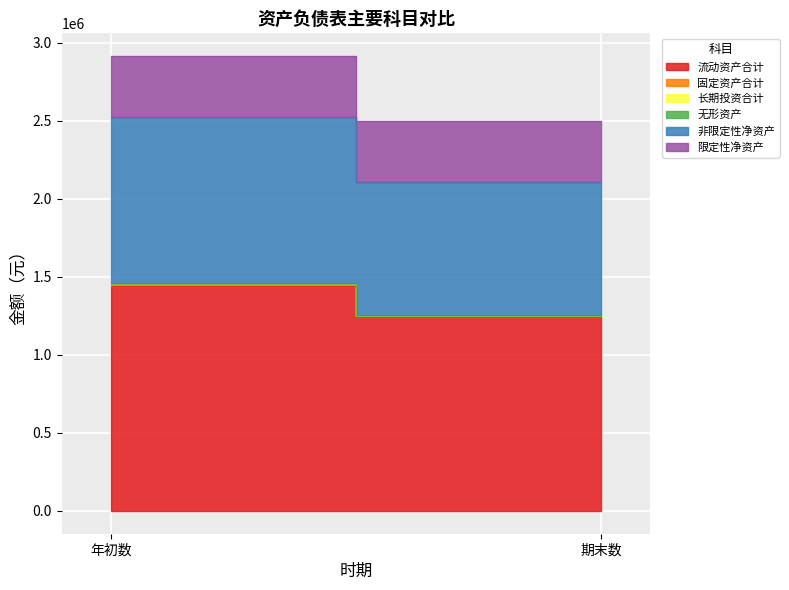

Is it true that 流动资产合计 equals 1444631.0 at 年初数?

True